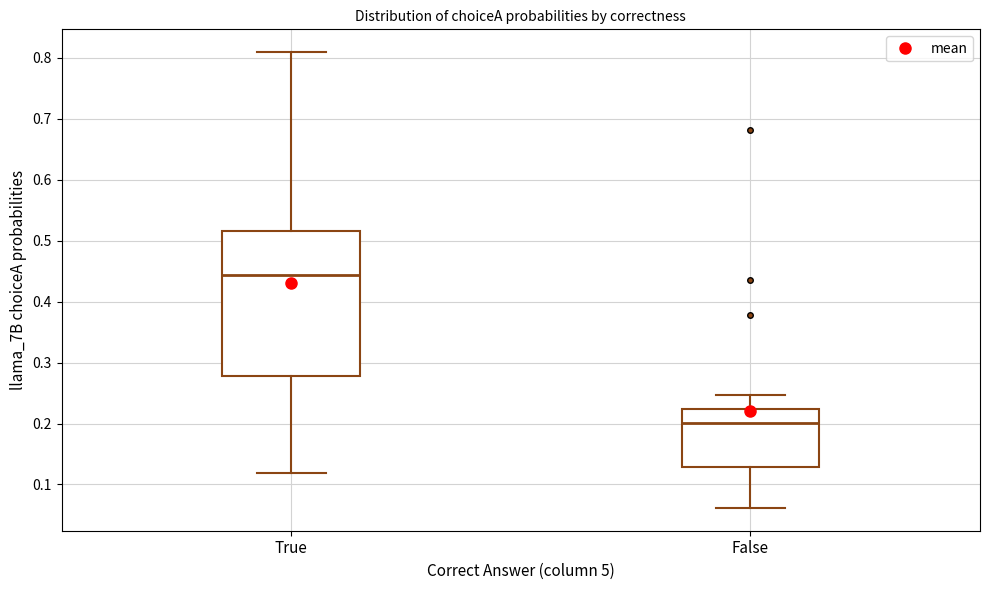

Where is the lower edge of the box for False on the y-axis? The values are not printed on the chart, so give them approximately, as read against the axis.

0.13